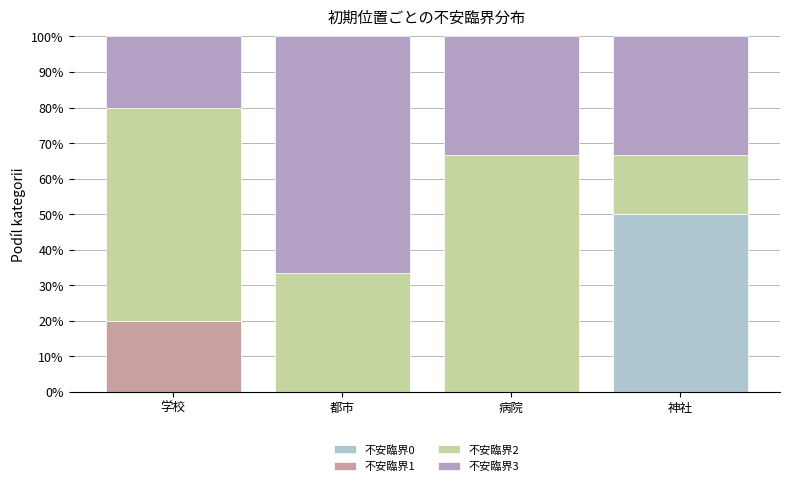

Count the number of data series in this chart.

4